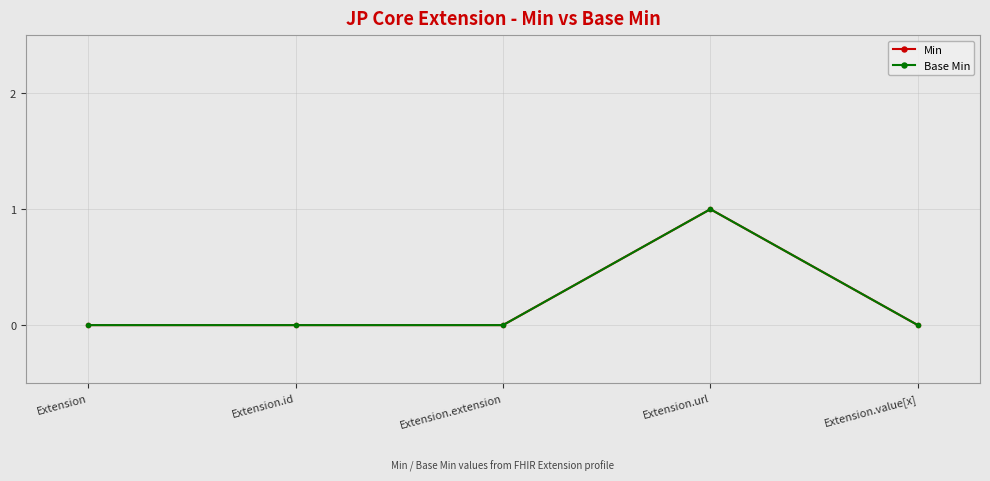

Between Extension.value[x] and Extension, which is larger?

Extension.value[x]